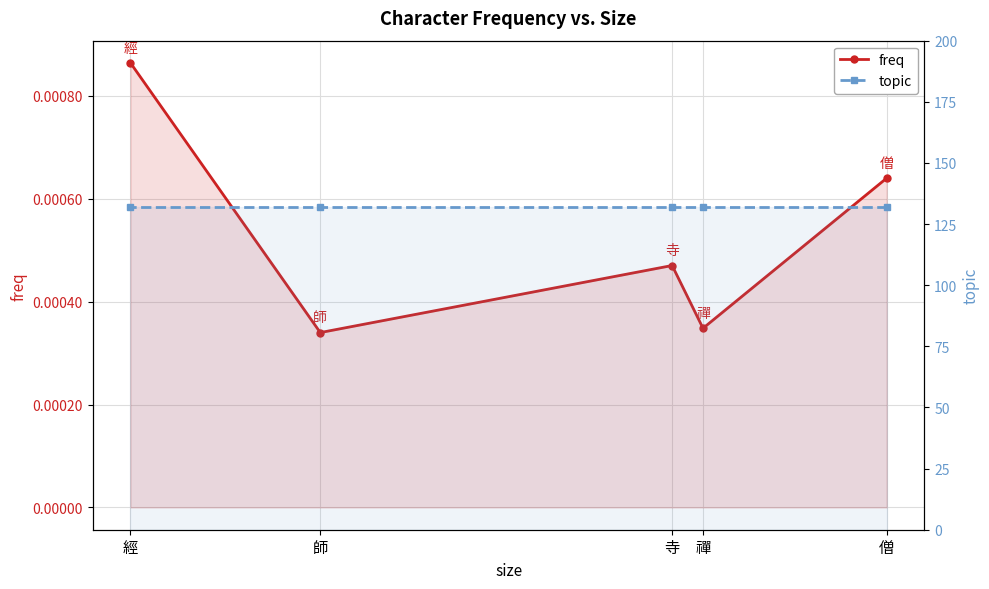

Which series has the largest total across all categories?

topic